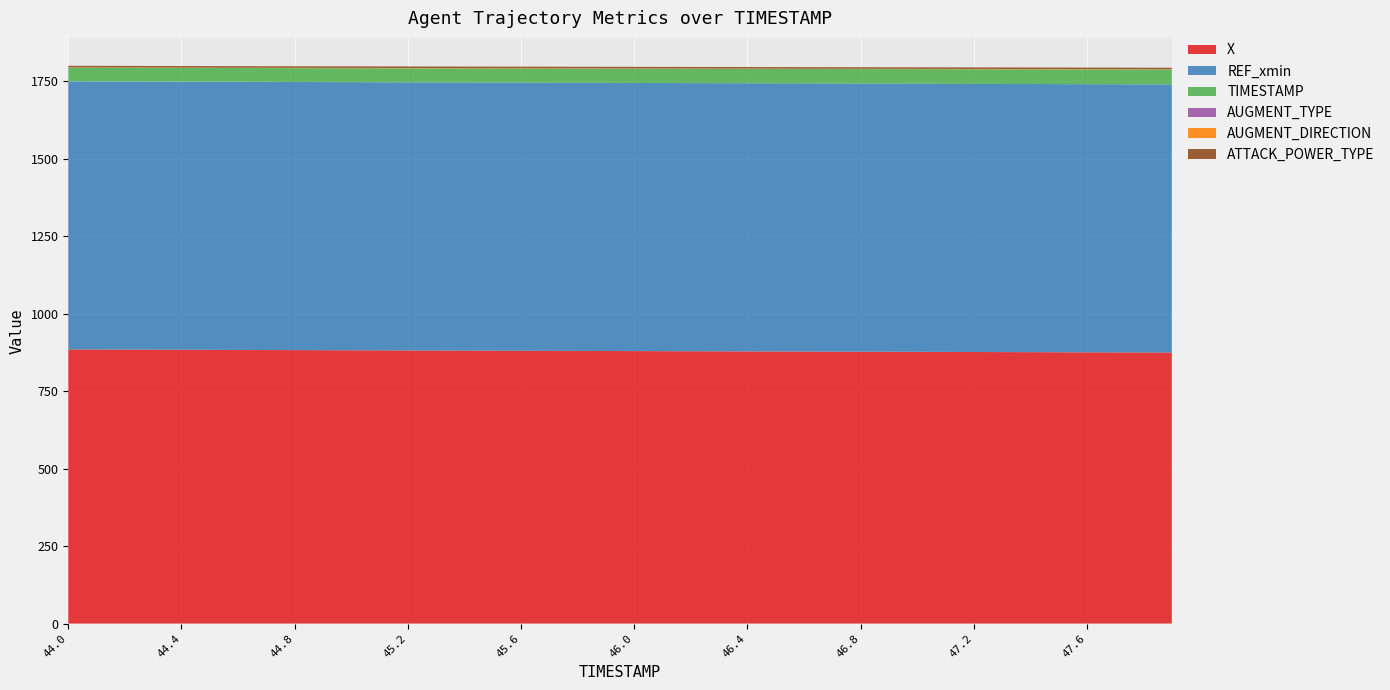

Reading left to right, transcribe all the data shown in this chart.

X: 884.7	884.4	884.1	883.8	883.5	883.3	883.0	882.7	882.4	882.1	881.9	881.6	881.3	881.1	880.8	880.6	880.3	880.0	879.8	879.5	879.3	879.0	878.8	878.5	878.3	878.0	877.8	877.5	877.3	877.0	876.8	876.6	876.3	876.1	875.8	875.6	875.3	875.1	874.8	874.6
REF_xmin: 865.2	865.2	865.2	865.2	865.2	865.2	865.2	865.2	865.2	865.2	865.2	865.2	865.2	865.2	865.2	865.2	865.2	865.2	865.2	865.2	865.2	865.2	865.2	865.2	865.2	865.2	865.2	865.2	865.2	865.2	865.2	865.2	865.2	865.2	865.2	865.2	865.2	865.2	865.2	865.2
TIMESTAMP: 44.0	44.1	44.2	44.3	44.4	44.5	44.6	44.7	44.8	44.9	45.0	45.1	45.2	45.3	45.4	45.5	45.6	45.7	45.8	45.9	46.0	46.1	46.2	46.3	46.4	46.5	46.6	46.7	46.8	46.9	47.0	47.1	47.2	47.3	47.4	47.5	47.6	47.7	47.8	47.9
AUGMENT_TYPE: 0.0	0.0	0.0	0.0	0.0	0.0	0.0	0.0	0.0	0.0	0.0	0.0	0.0	0.0	0.0	0.0	0.0	0.0	0.0	0.0	0.0	0.0	0.0	0.0	0.0	0.0	0.0	0.0	0.0	0.0	0.0	0.0	0.0	0.0	0.0	0.0	0.0	0.0	0.0	0.0
AUGMENT_DIRECTION: 1.0	1.0	1.0	1.0	1.0	1.0	1.0	1.0	1.0	1.0	1.0	1.0	1.0	1.0	1.0	1.0	1.0	1.0	1.0	1.0	1.0	1.0	1.0	1.0	1.0	1.0	1.0	1.0	1.0	1.0	1.0	1.0	1.0	1.0	1.0	1.0	1.0	1.0	1.0	1.0
ATTACK_POWER_TYPE: 5.0	5.0	5.0	5.0	5.0	5.0	5.0	5.0	5.0	5.0	5.0	5.0	5.0	5.0	5.0	5.0	5.0	5.0	5.0	5.0	5.0	5.0	5.0	5.0	5.0	5.0	5.0	5.0	5.0	5.0	5.0	5.0	5.0	5.0	5.0	5.0	5.0	5.0	5.0	5.0